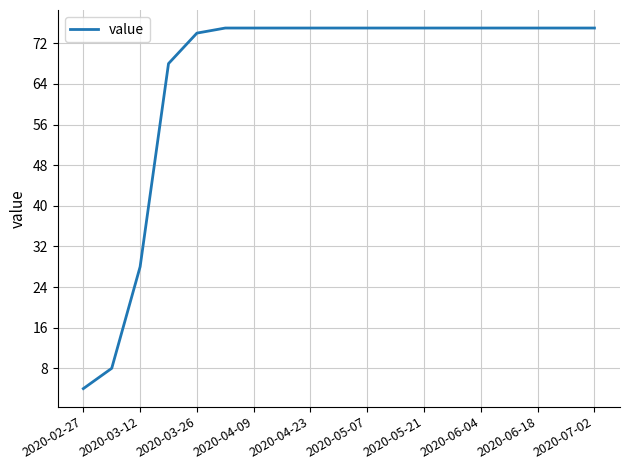

How many lines are shown in the chart?

1